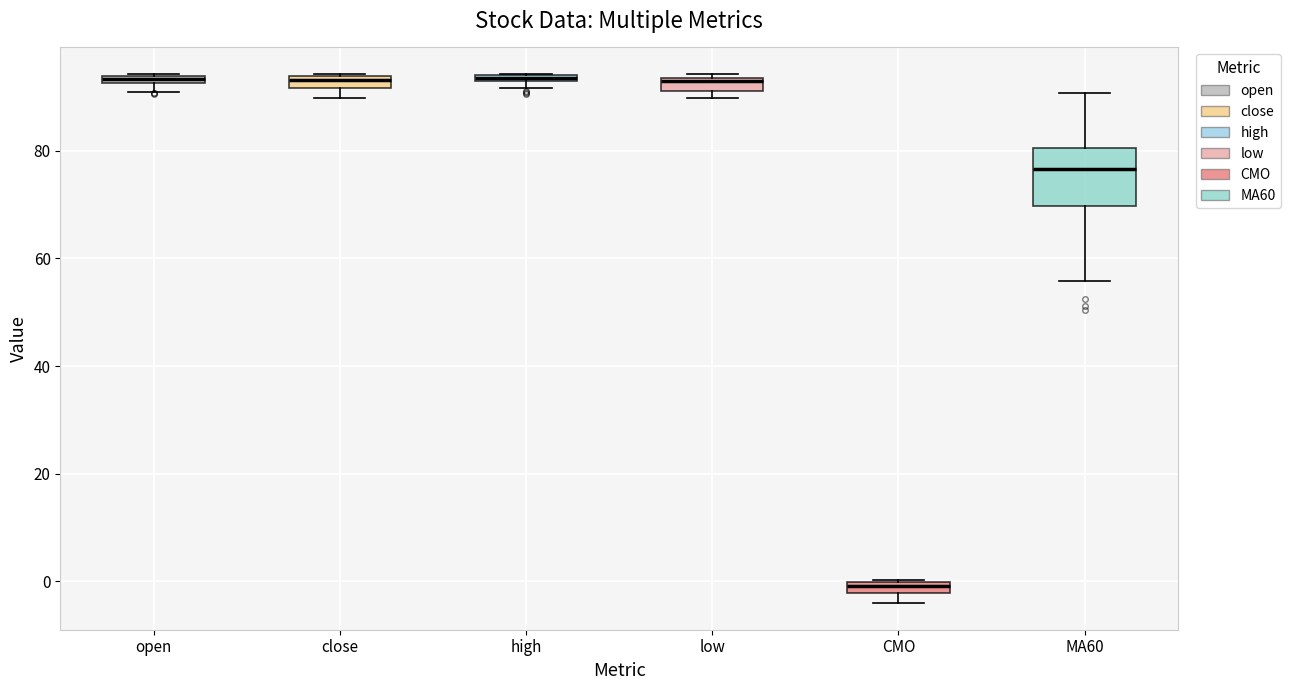

Where is the lower edge of the box for CMO on the y-axis? The values are not printed on the chart, so give them approximately, as read against the axis.

-2